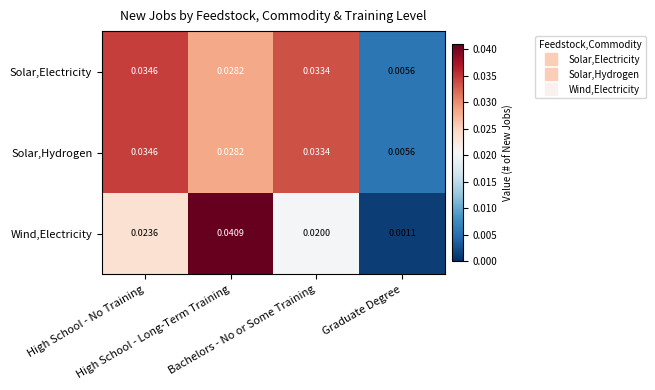

Which series has the widest spread of values?

Wind,Electricity